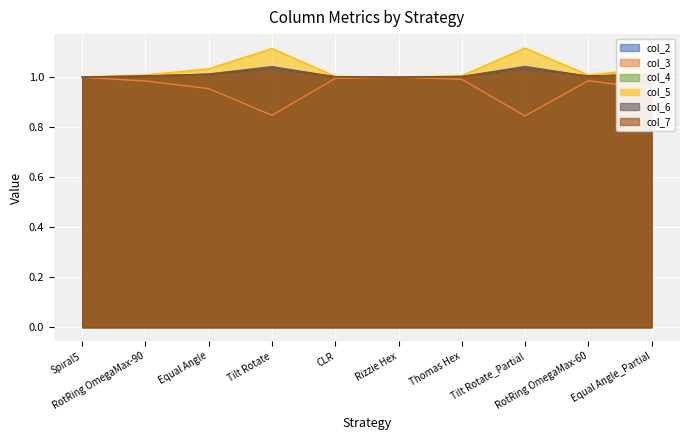

Is the value of col_6 at RotRing OmegaMax-90 greater than the value of col_4 at Tilt Rotate_Partial?

No